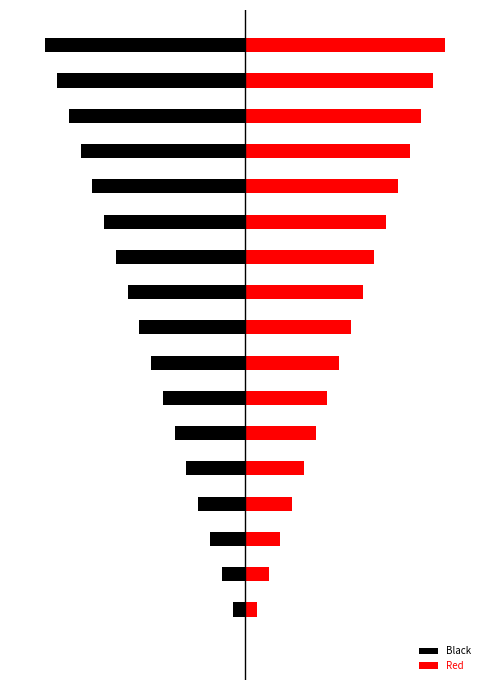

What is the difference between the highest and lowest values at 4?

8